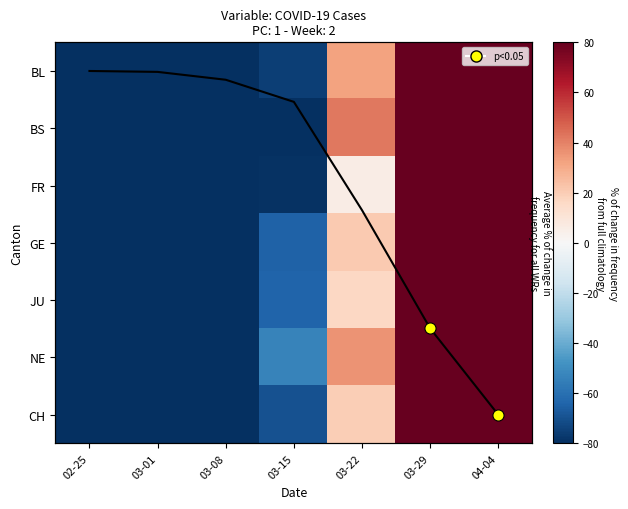

What is the total value across all series at 03-01?

-694.3